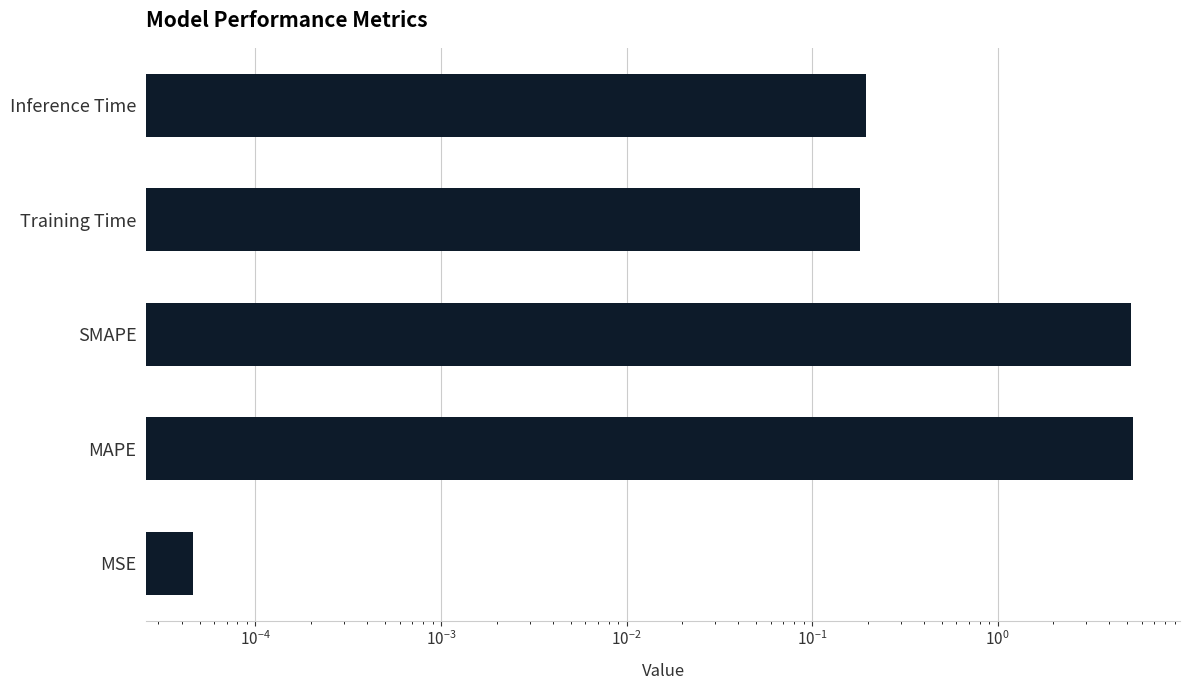

What is the sum of all values?

11.0